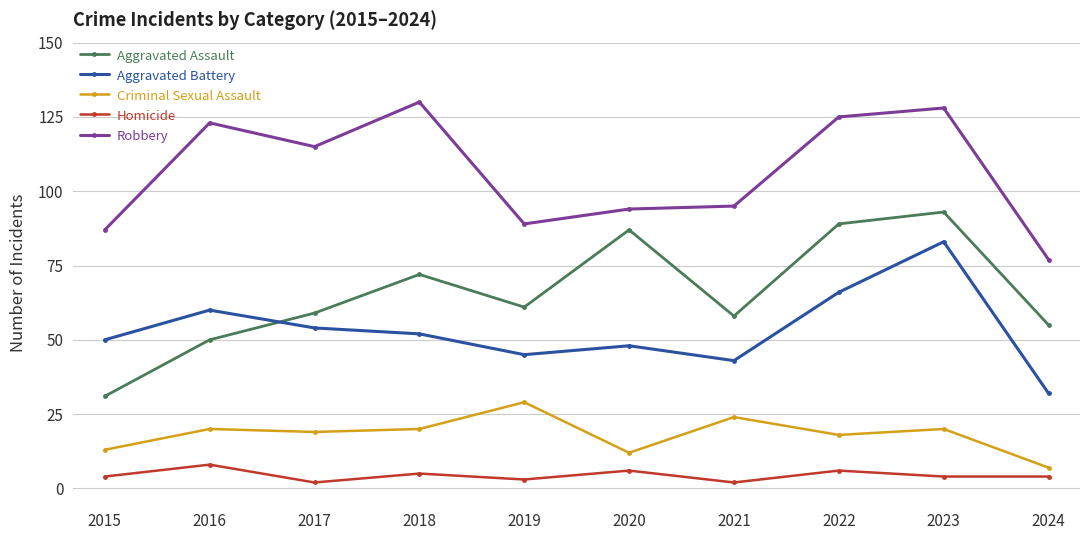

What is the sum of all Homicide values?

44